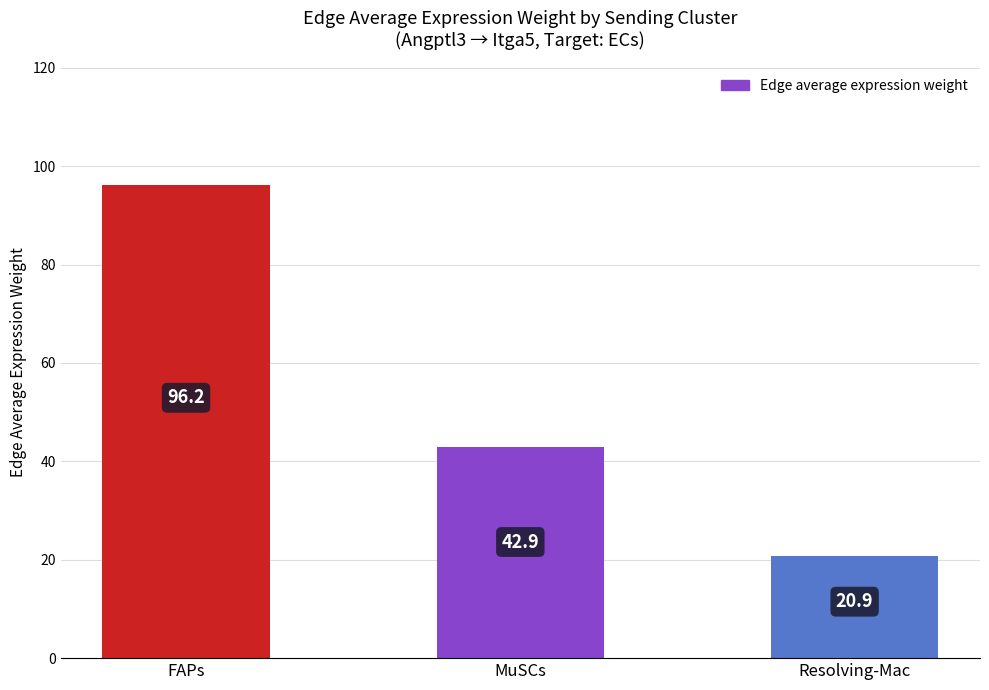

List the labels in order of value, smallest first.

Resolving-Mac, MuSCs, FAPs